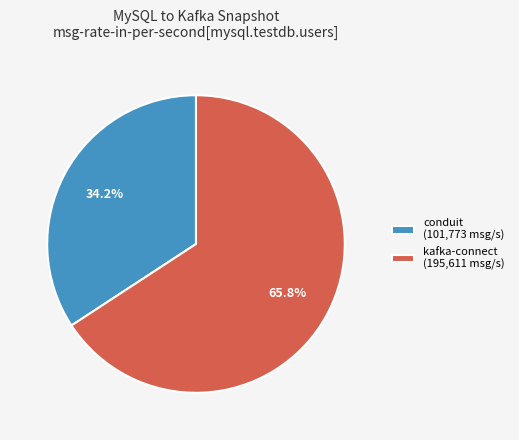

The conduit slice represents 34% of the pie. True or false?

True